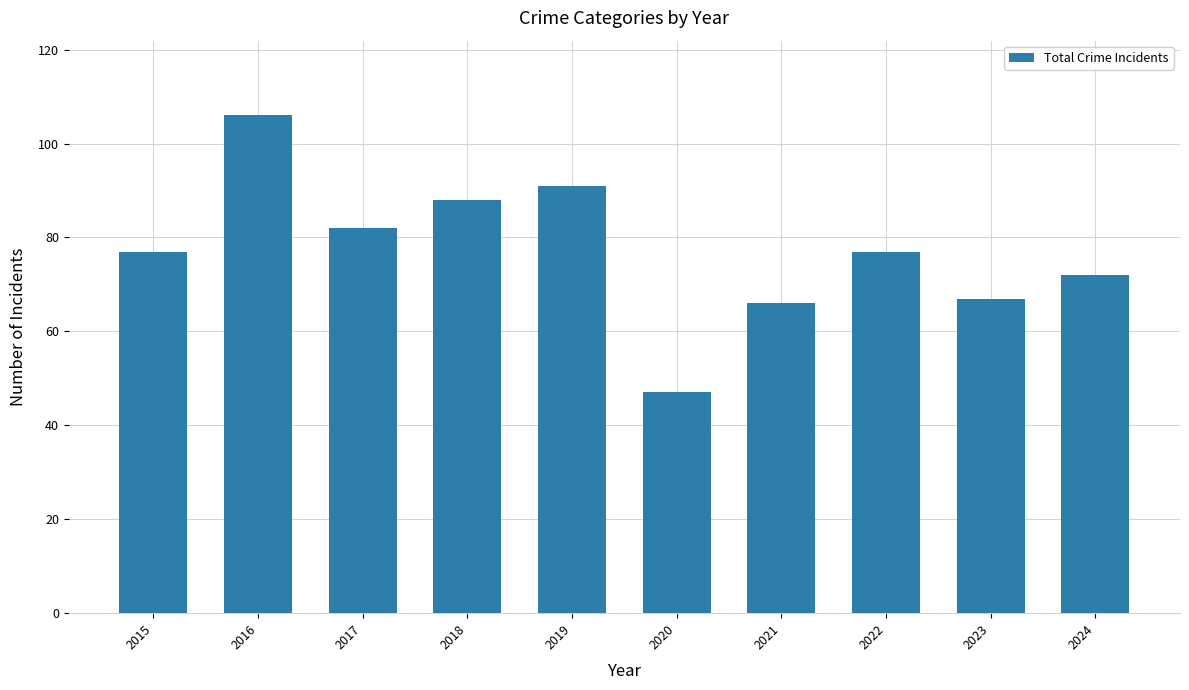

What is the greatest value displayed?

106